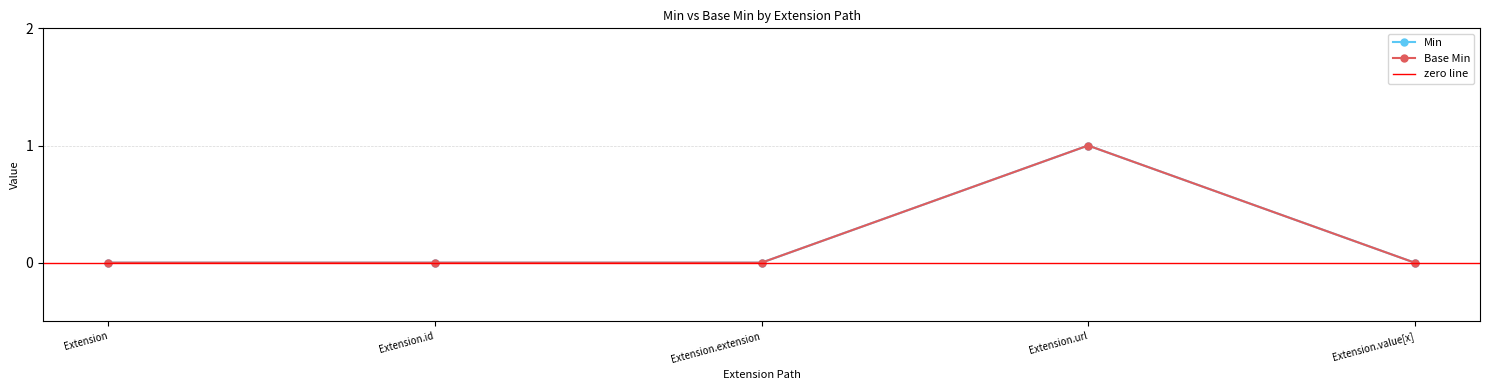

True or false: Min and Base Min intersect in this chart.

False